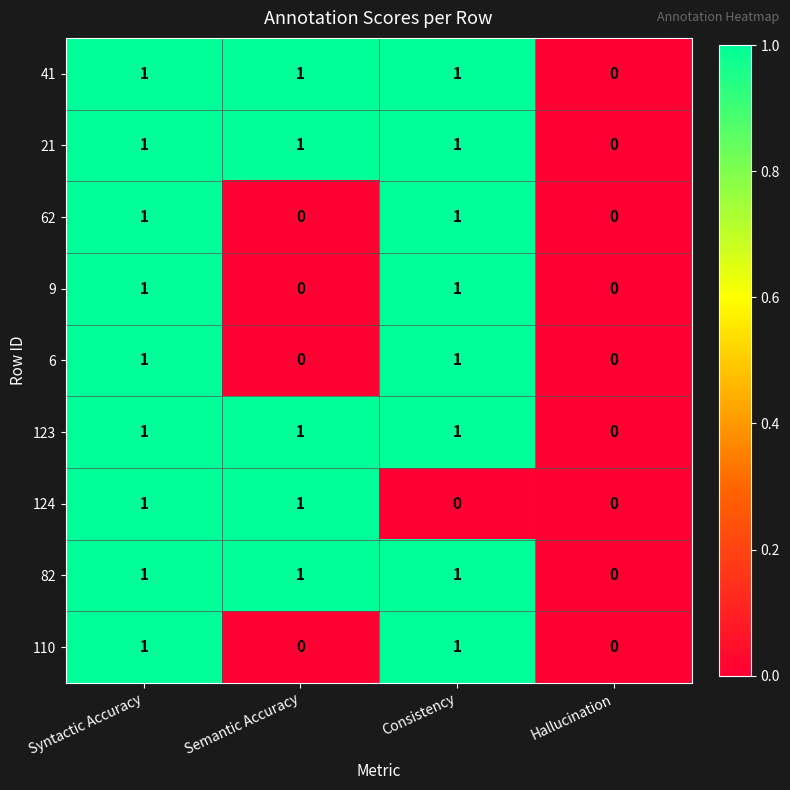

How many values in the 62 series are below 1?

2